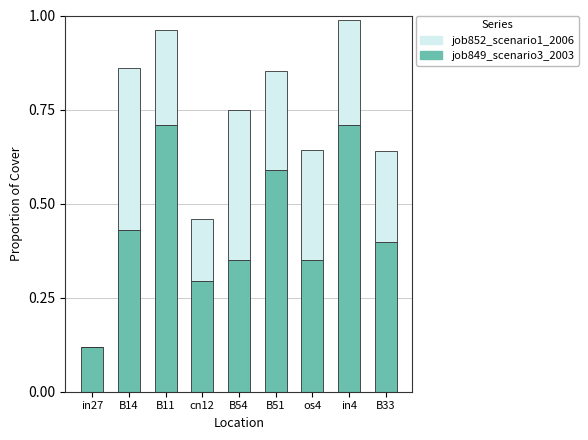

What is the total value across all series at B54?

0.7